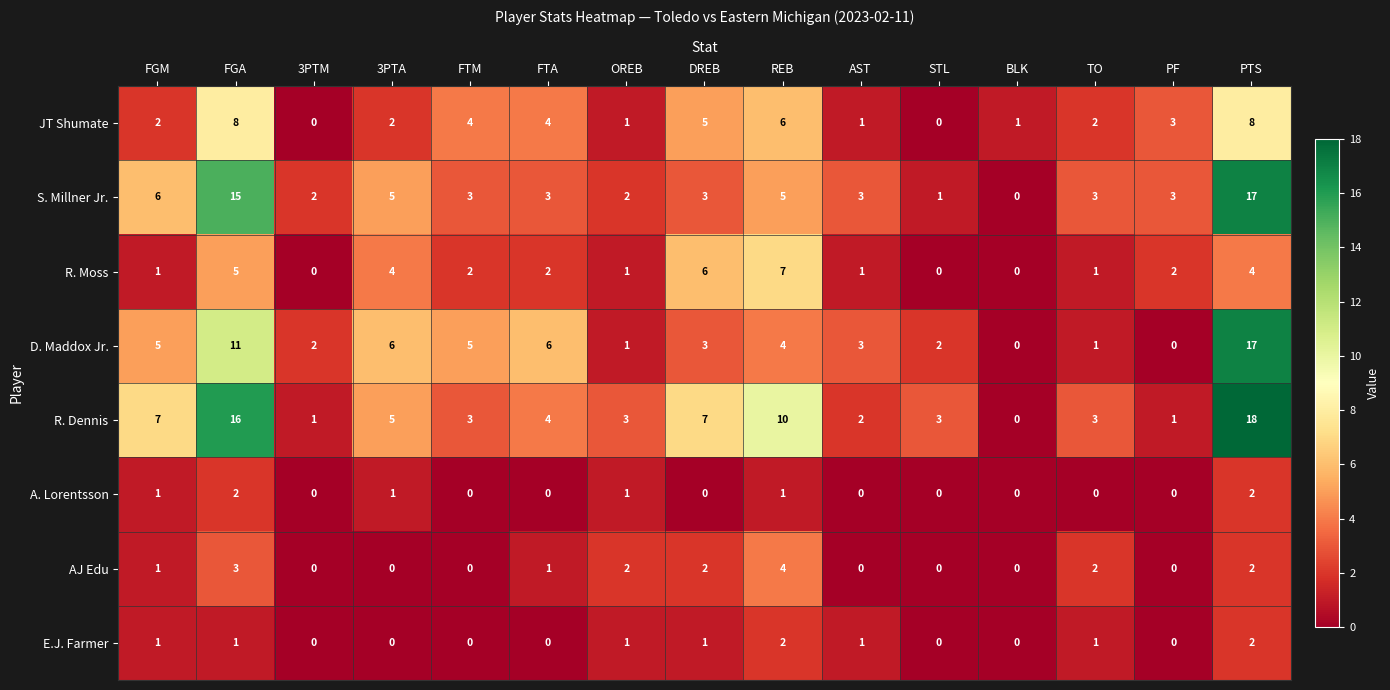

What is the maximum value shown in the chart?

18